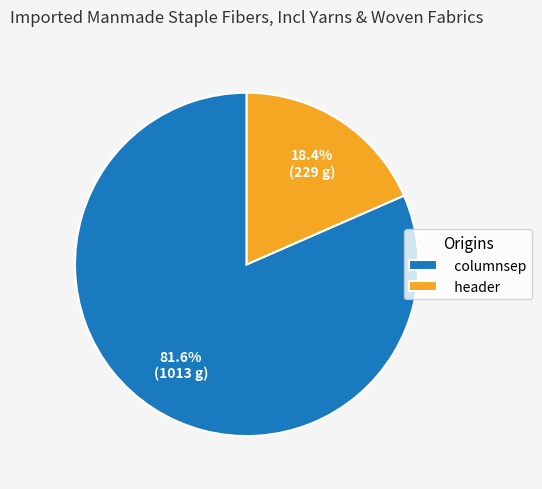

How many slices are in this pie chart?

2